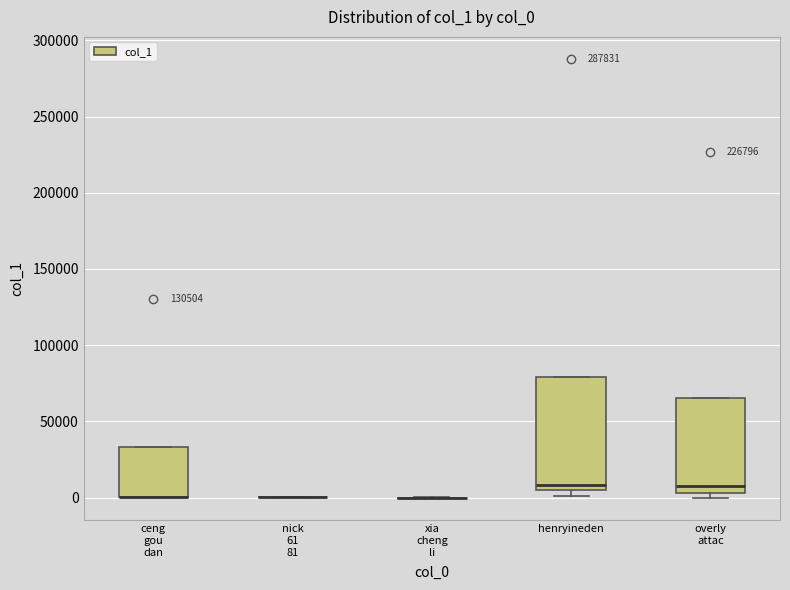

Reading left to right, transcribe this box plot: for each box, give where its median line is, the range the box spans, and where its two whiskers end, as read against the y-axis. The values are not printed on the chart, so give them approximately, as read against the axis.

ceng gou dan: median 0 (drawn on the box's lower edge), box 0 to 35000, whiskers 0 to 35000
nick 61 81: box collapsed to a line at 0, whiskers 0 to 0
xia cheng li: box collapsed to a line at 0, whiskers 0 to 0
henryineden: median 10000, box 5000 to 80000, whiskers 0 to 80000
overly attac: median 10000, box 5000 to 65000, whiskers 0 to 65000